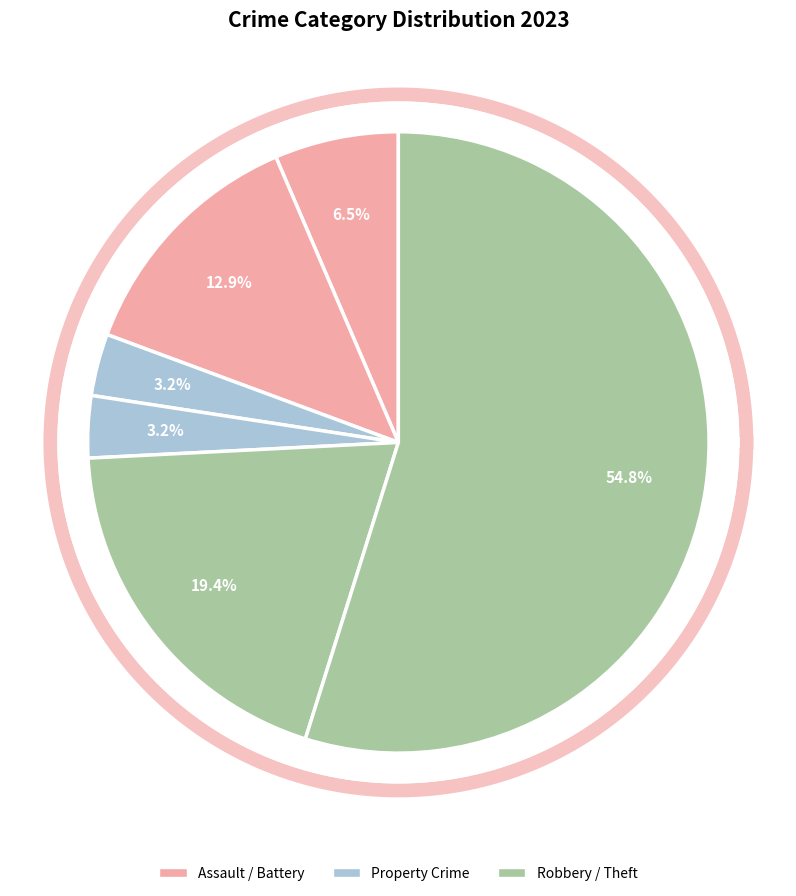

Does any single category account for the majority?

Yes